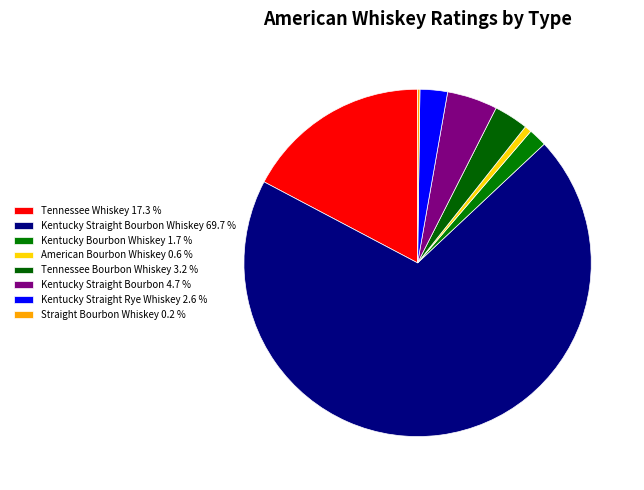

Is there any slice that represents more than half of the pie?

Yes